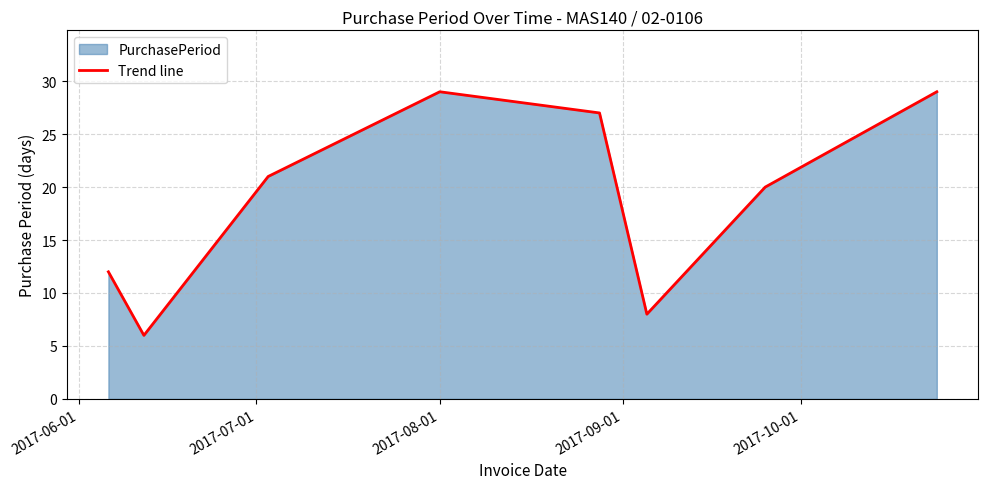

How many lines are shown in the chart?

1